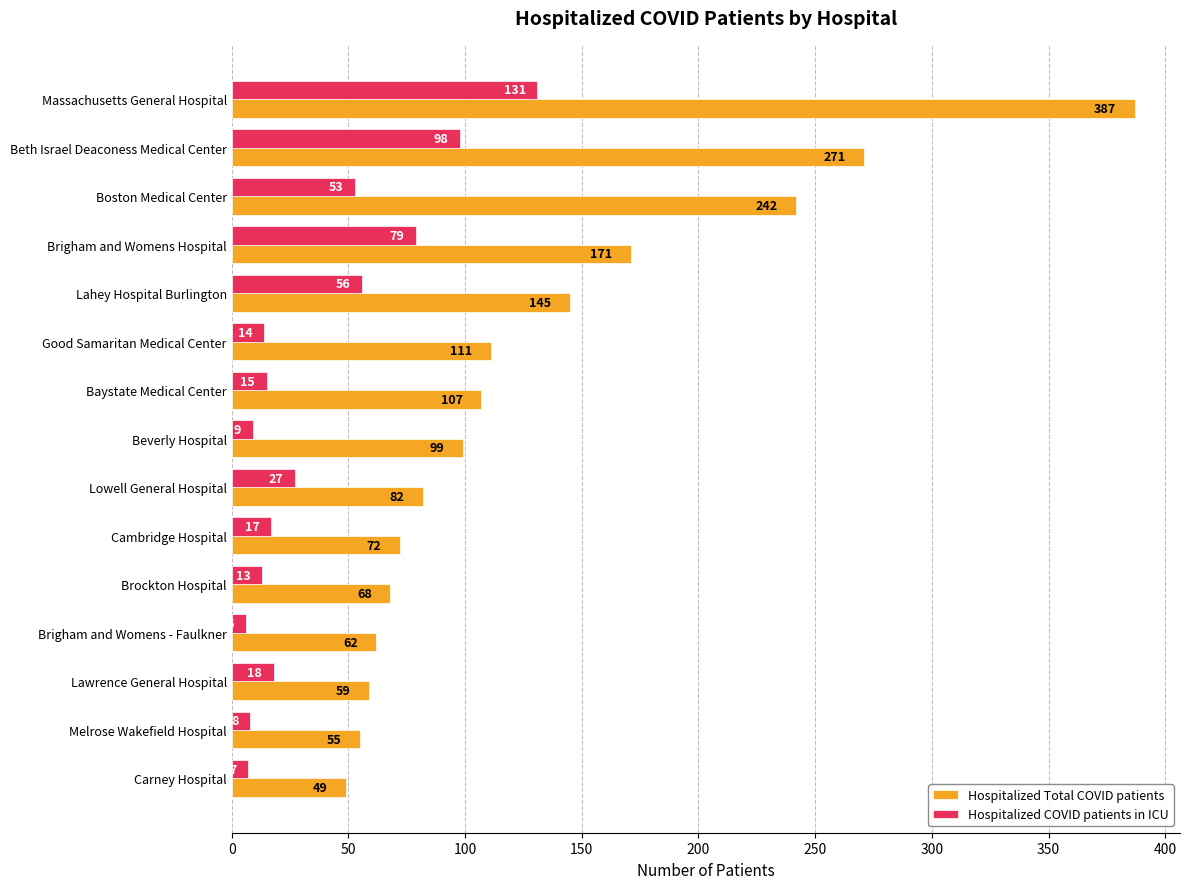

Which series has the largest total across all categories?

Hospitalized Total COVID patients